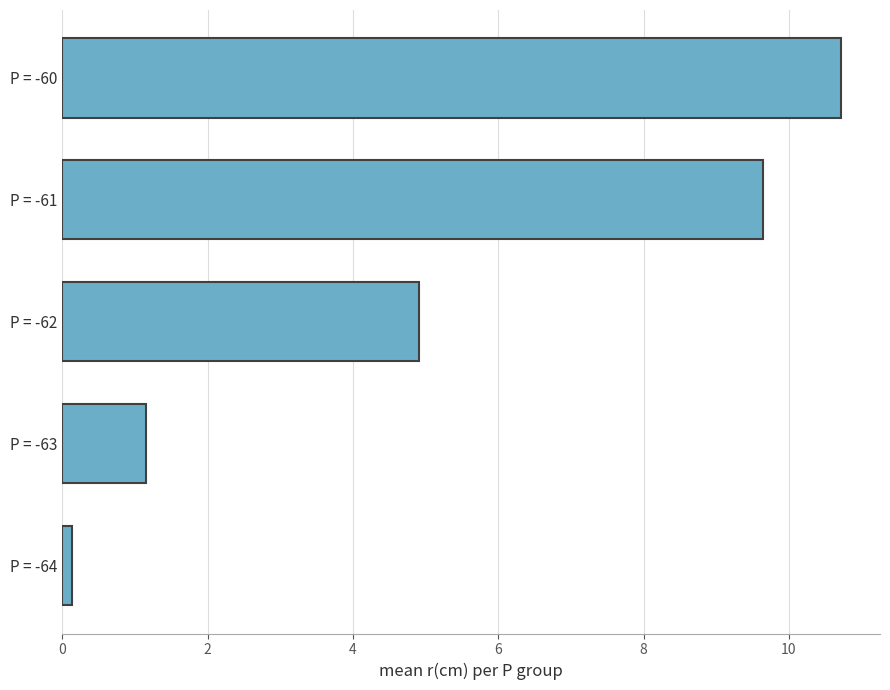

List the labels in order of value, smallest first.

P = -64, P = -63, P = -62, P = -61, P = -60